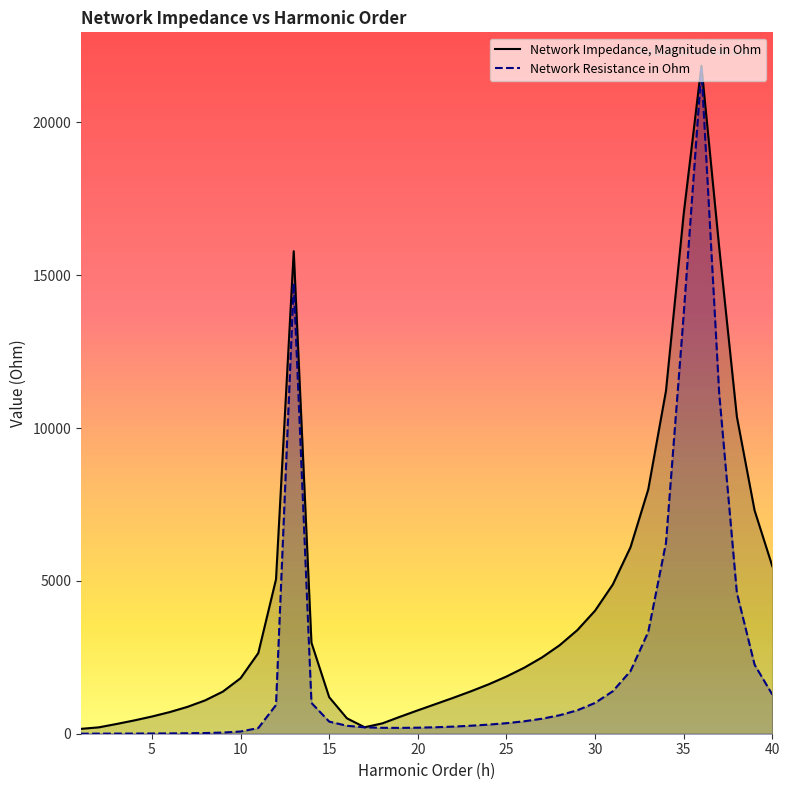

What are all the series names shown in the legend?

Network Impedance, Magnitude in Ohm, Network Resistance in Ohm